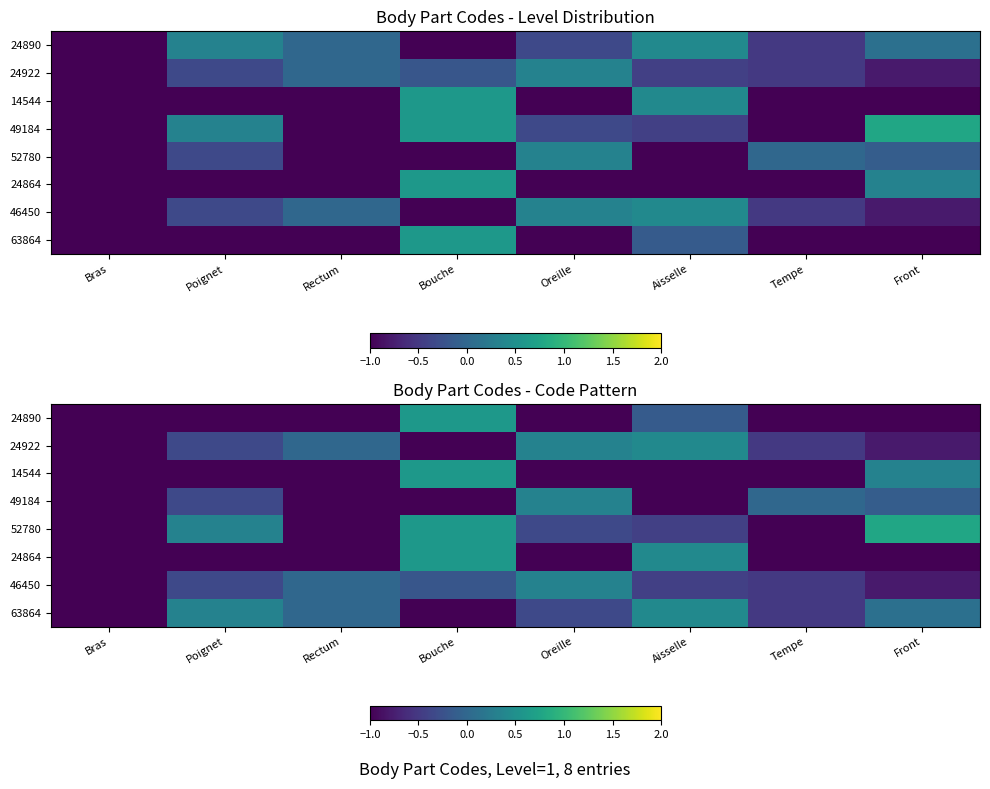

At which category does the chart reach its peak across all series?

Front